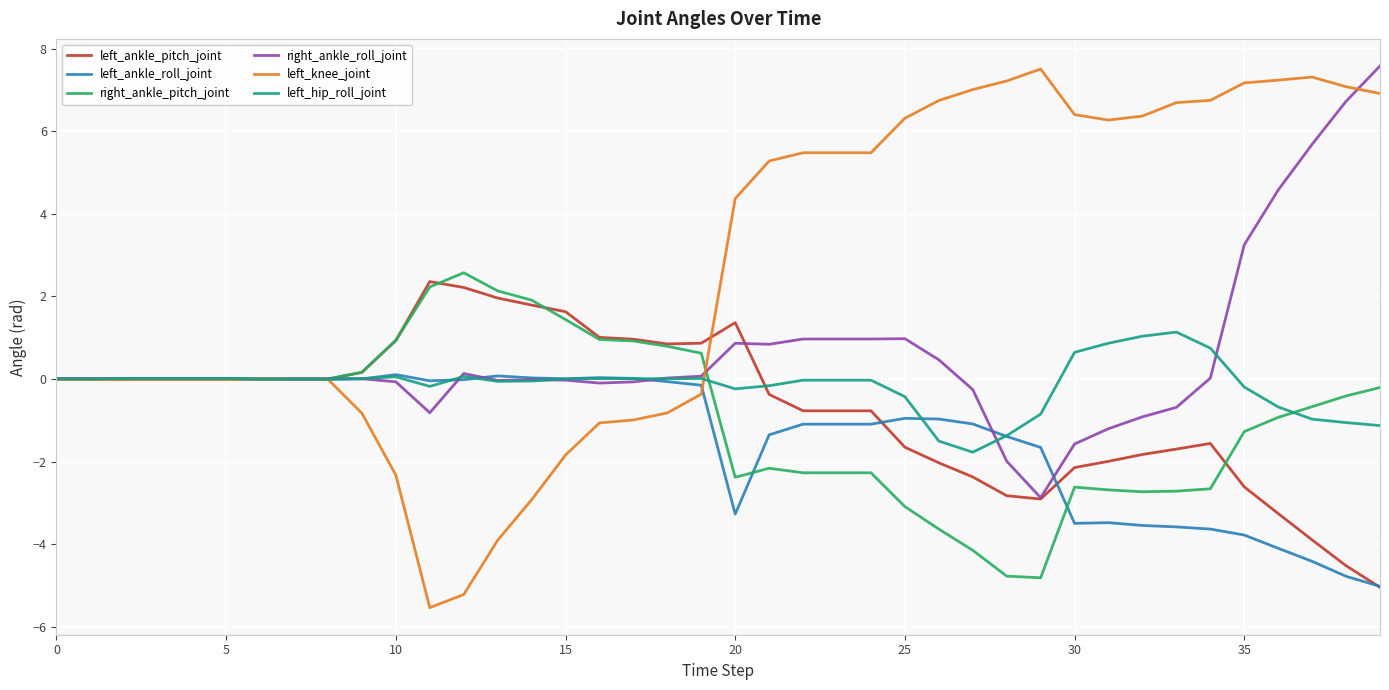

Which series has the largest range (max minus min)?

left_knee_joint